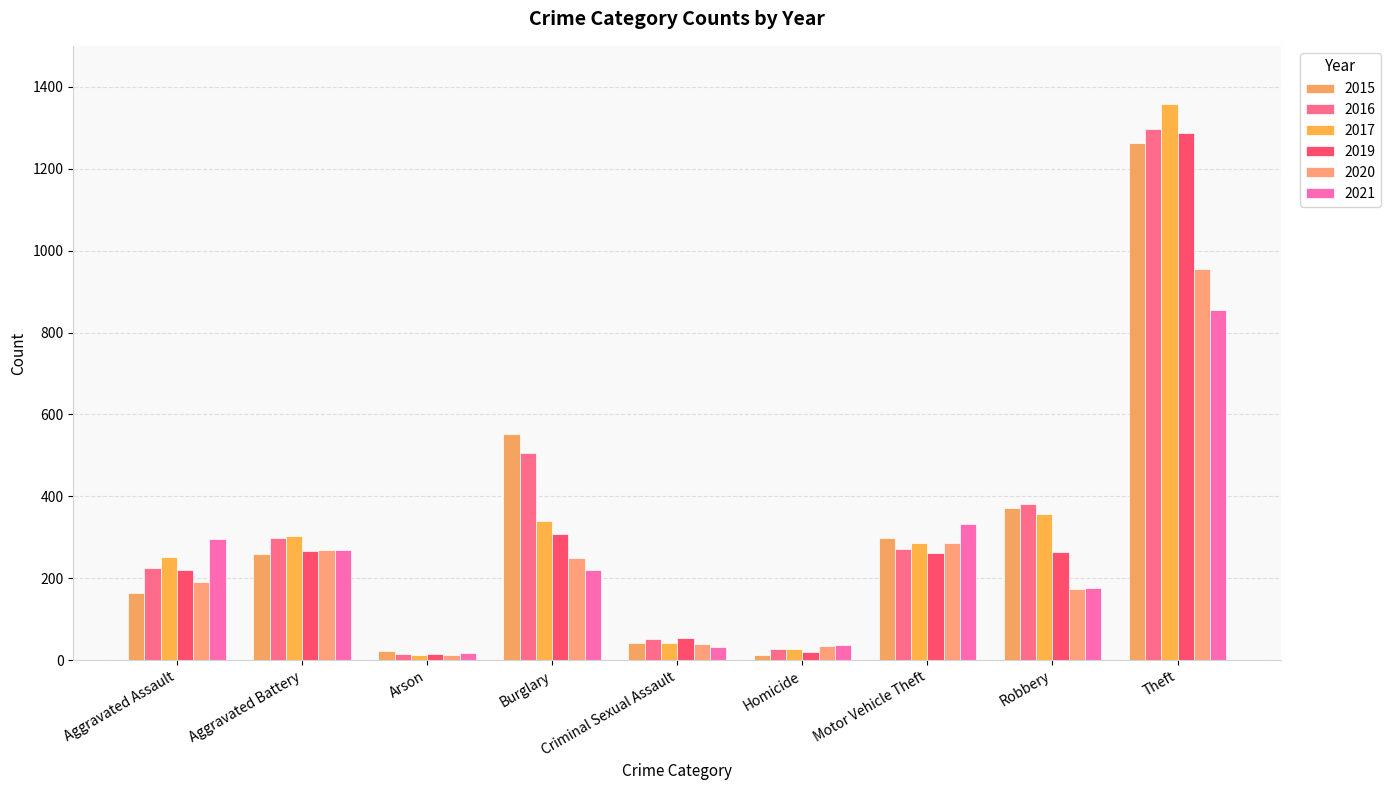

Does the chart contain stacked bars?

No